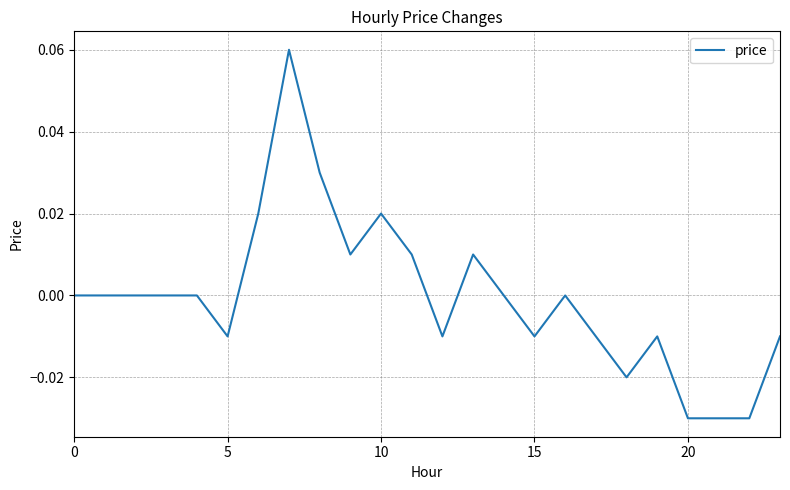

Reading left to right, list all the values displayed in this chart.

0.0	0.0	0.0	0.0	0.0	-0.0	0.0	0.1	0.0	0.0	0.0	0.0	-0.0	0.0	0.0	-0.0	0.0	-0.0	-0.0	-0.0	-0.0	-0.0	-0.0	-0.0